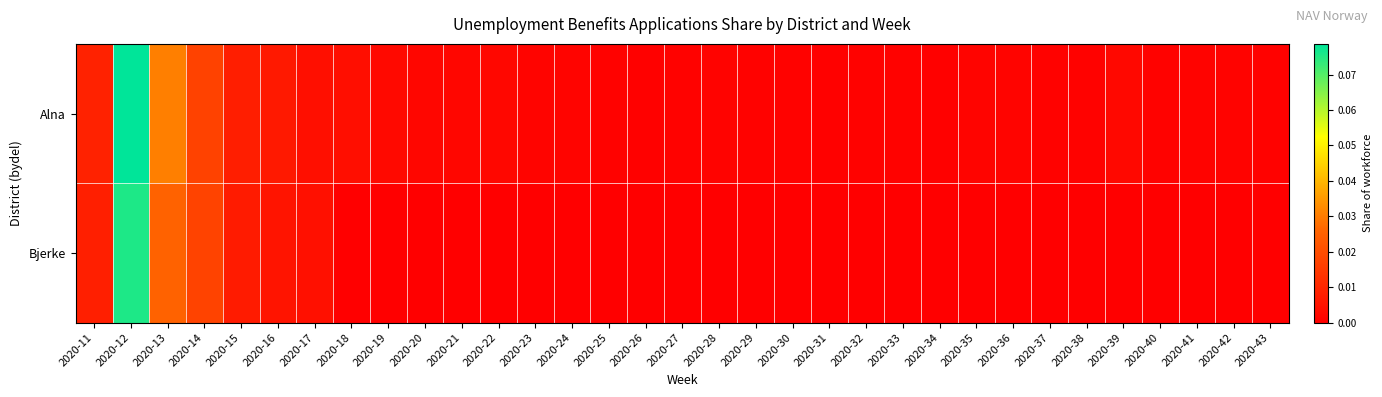

Count the number of data series in this chart.

2